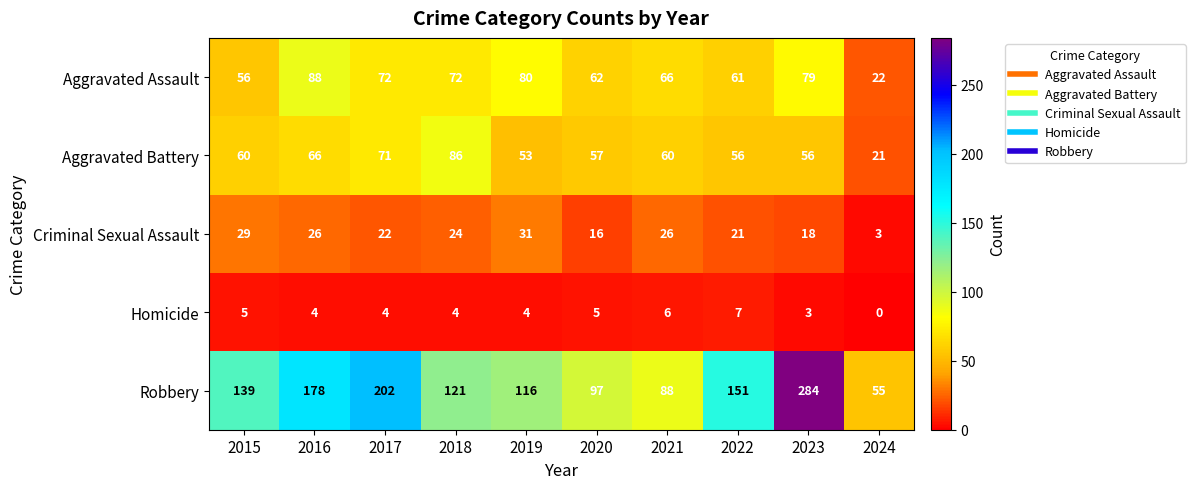

Between 2018 and 2024, which series saw the biggest shift?

Robbery